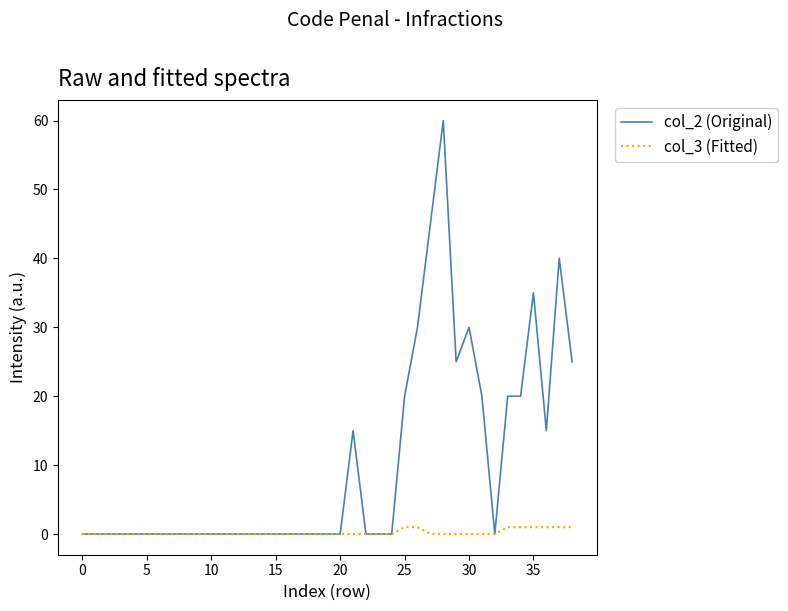

What is the maximum value shown in the chart?

60